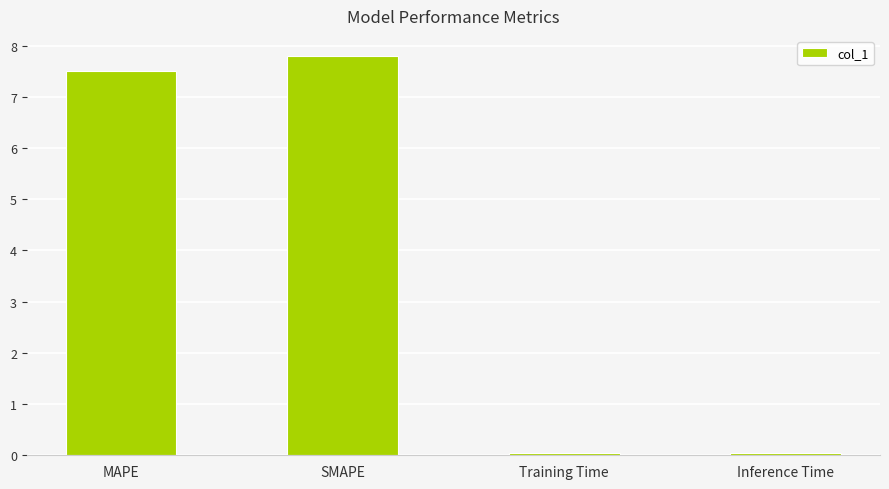

What is the change in value from MAPE to Inference Time?

-7.5